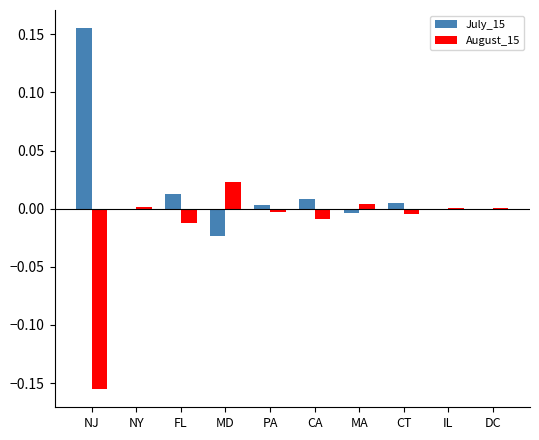

Which series has the largest total across all categories?

July_15